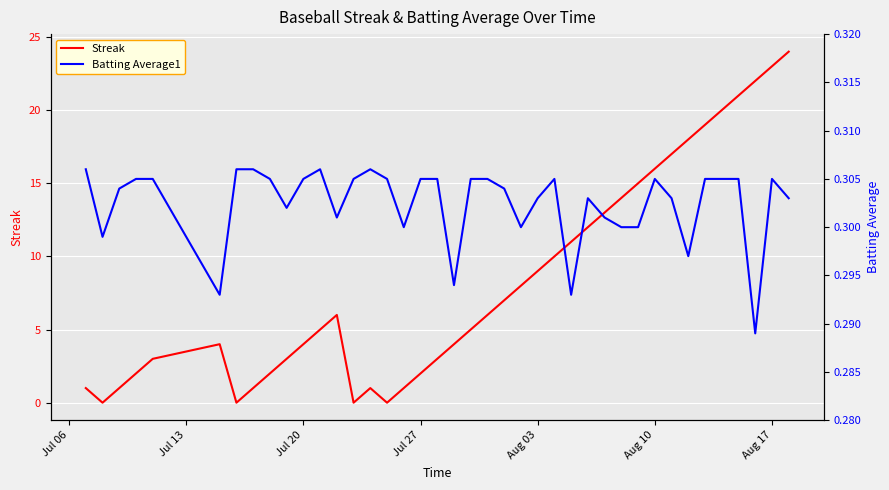

How many lines are shown in the chart?

2